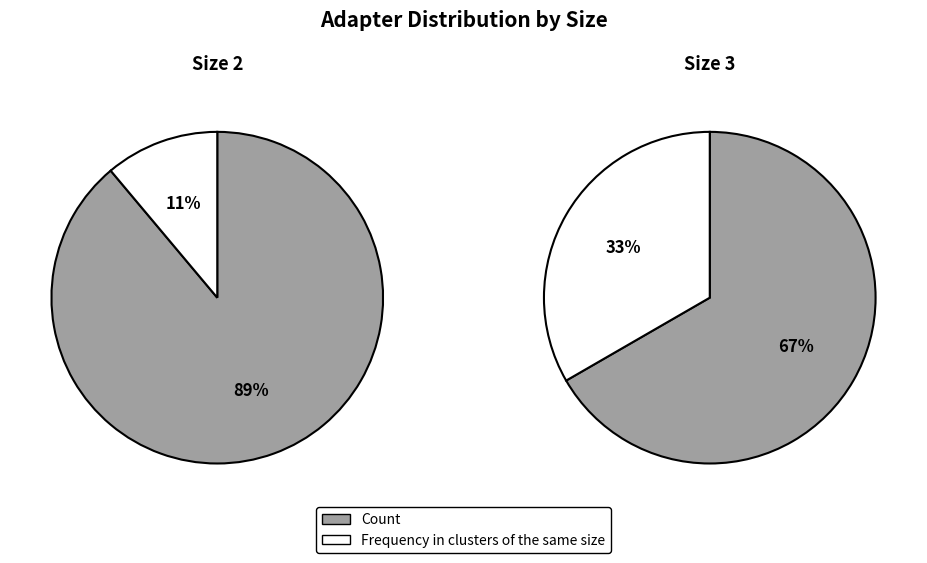

What is the total percentage of Frequency in clusters of the same size and Count?

100.0%